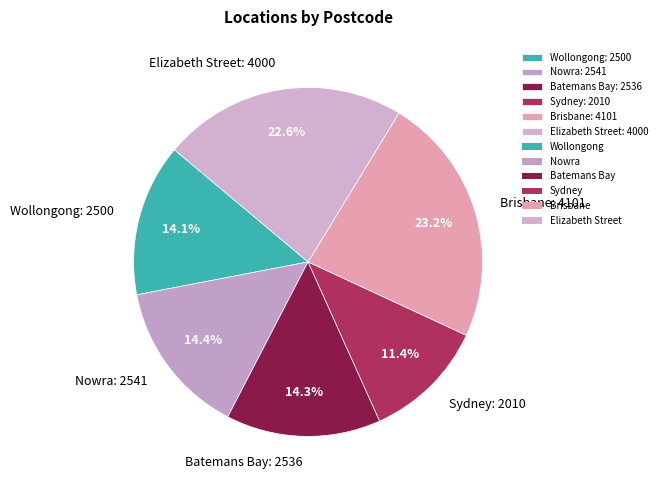

Approximately how many times larger is the value at Elizabeth Street compared to Batemans Bay?

1.6